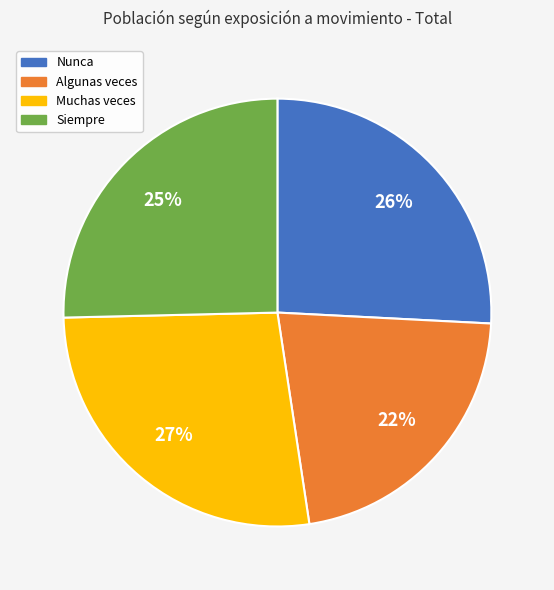

Which slice is the smallest?

Algunas veces